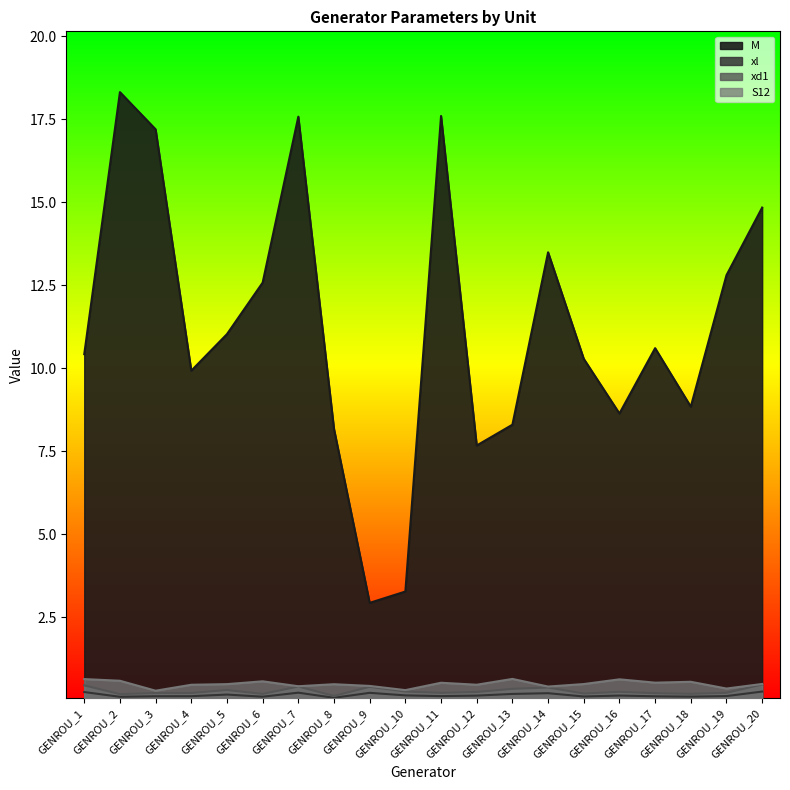

What is the difference between the highest and lowest values at GENROU_18?

8.7